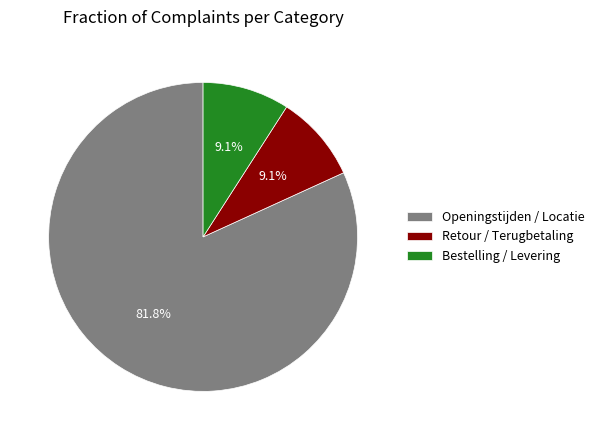

What percentage is NOT represented by Bestelling / Levering?

90.9%